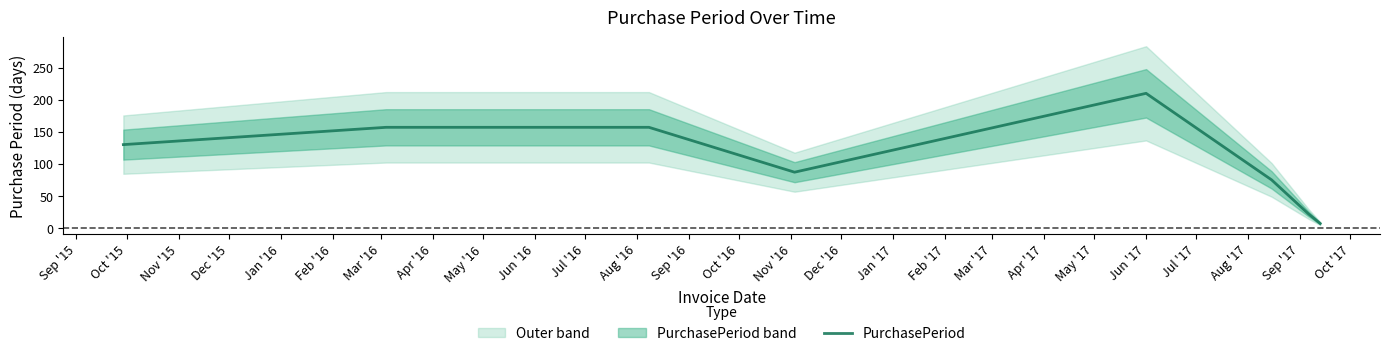

What is the sum of the values at Dec '15 and Jan '16?

297